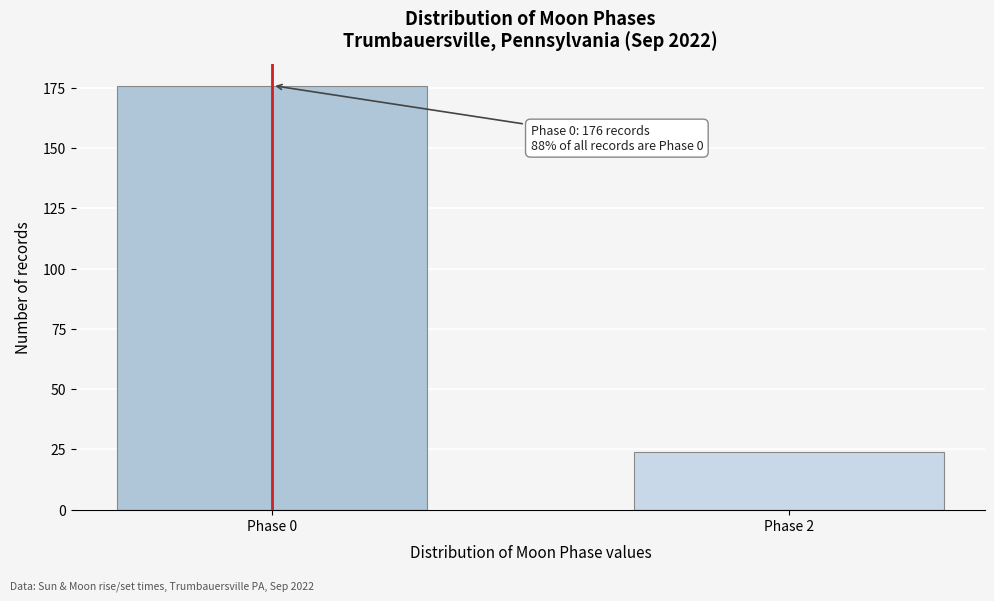

Reading right to left, transcribe all the data shown in this chart.

Phase 2=24	Phase 0=176